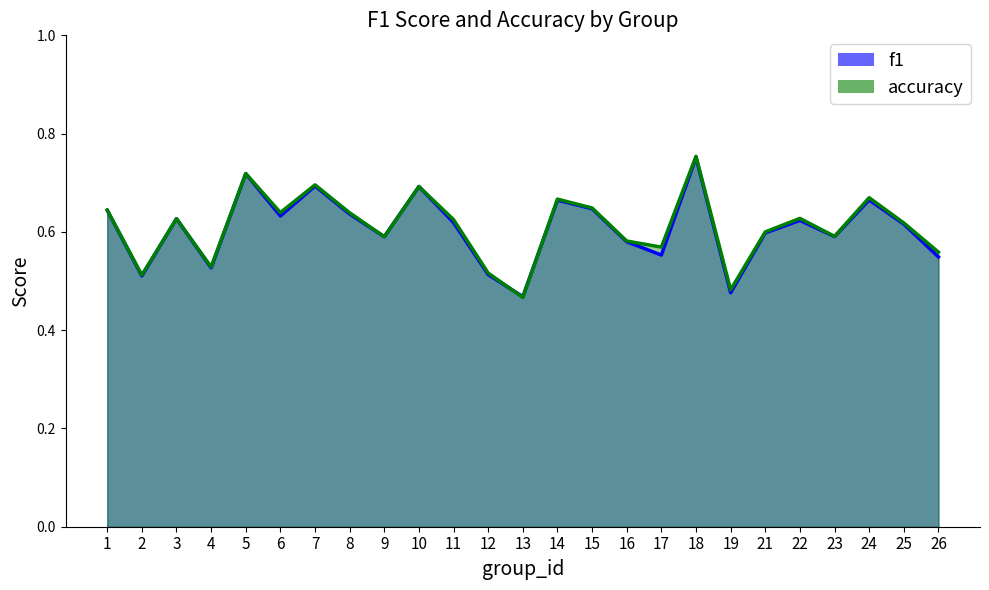

What is the average value of the accuracy series?

0.6